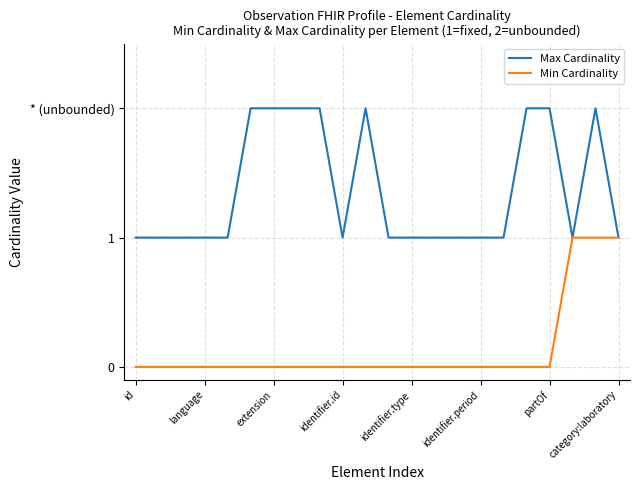

Is this an area chart (filled region under the line)?

No